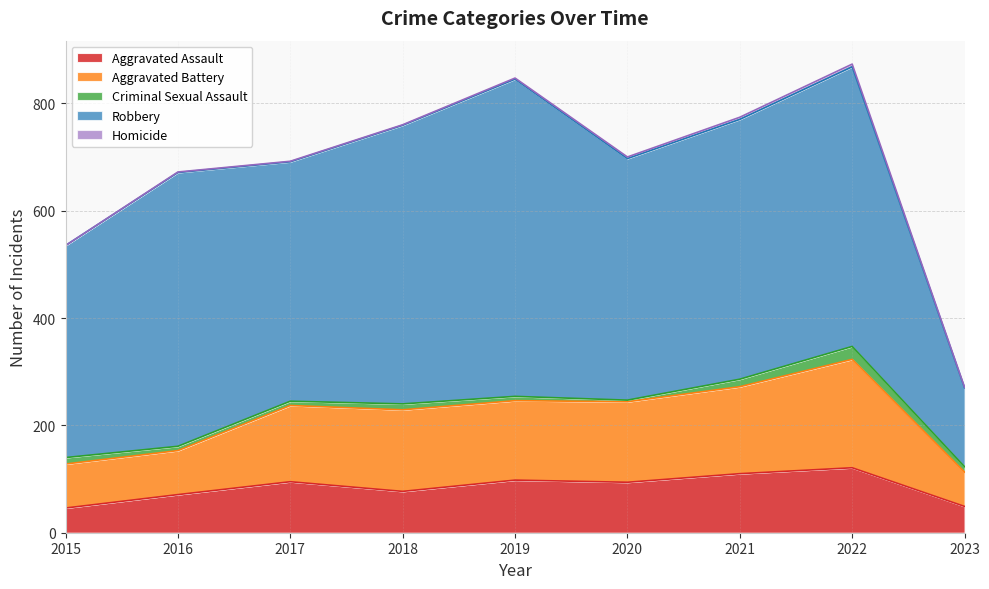

At 2019, list the series in order from smallest to largest.

Homicide, Criminal Sexual Assault, Aggravated Assault, Aggravated Battery, Robbery